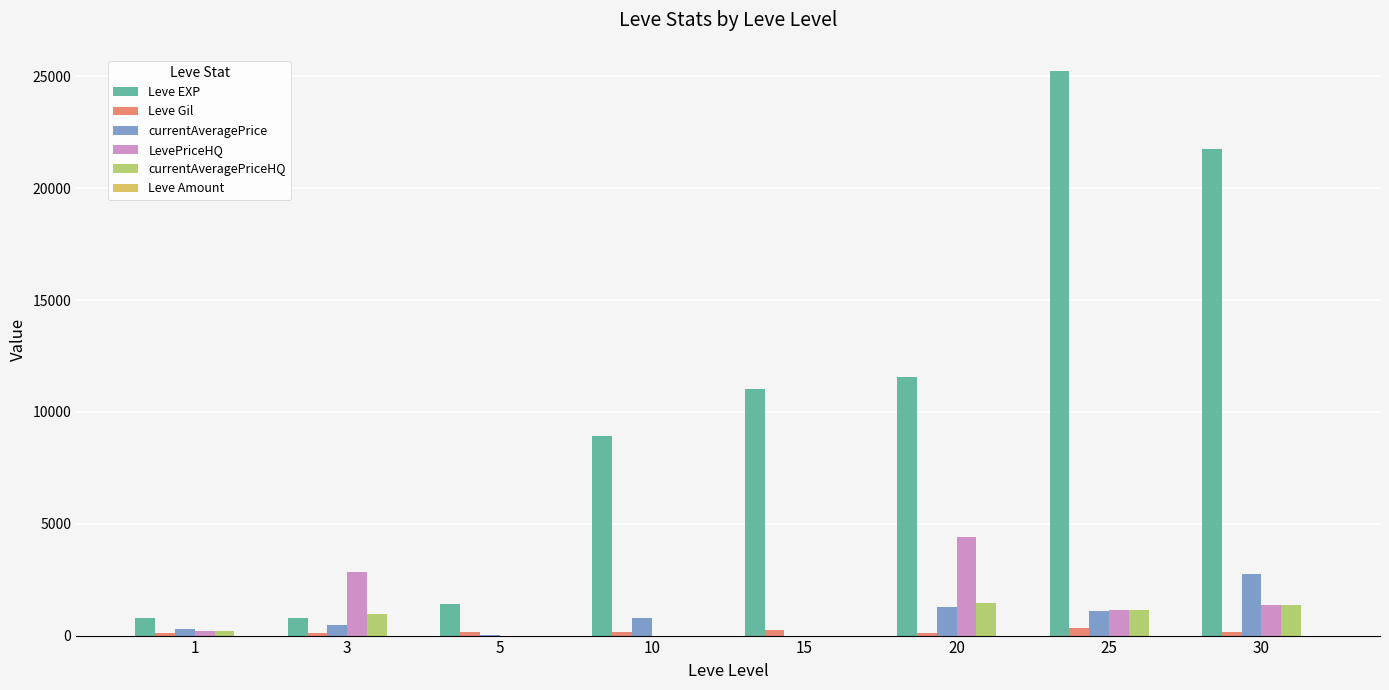

Between 3 and 5, which series saw the biggest shift?

LevePriceHQ